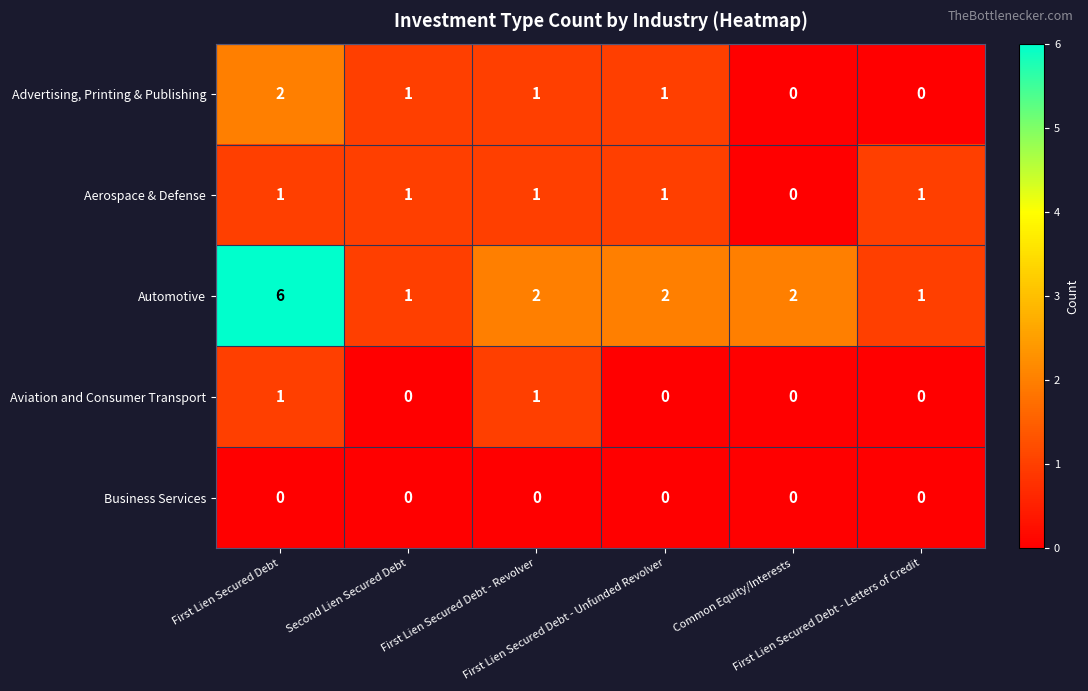

Which series has the largest range (max minus min)?

Automotive